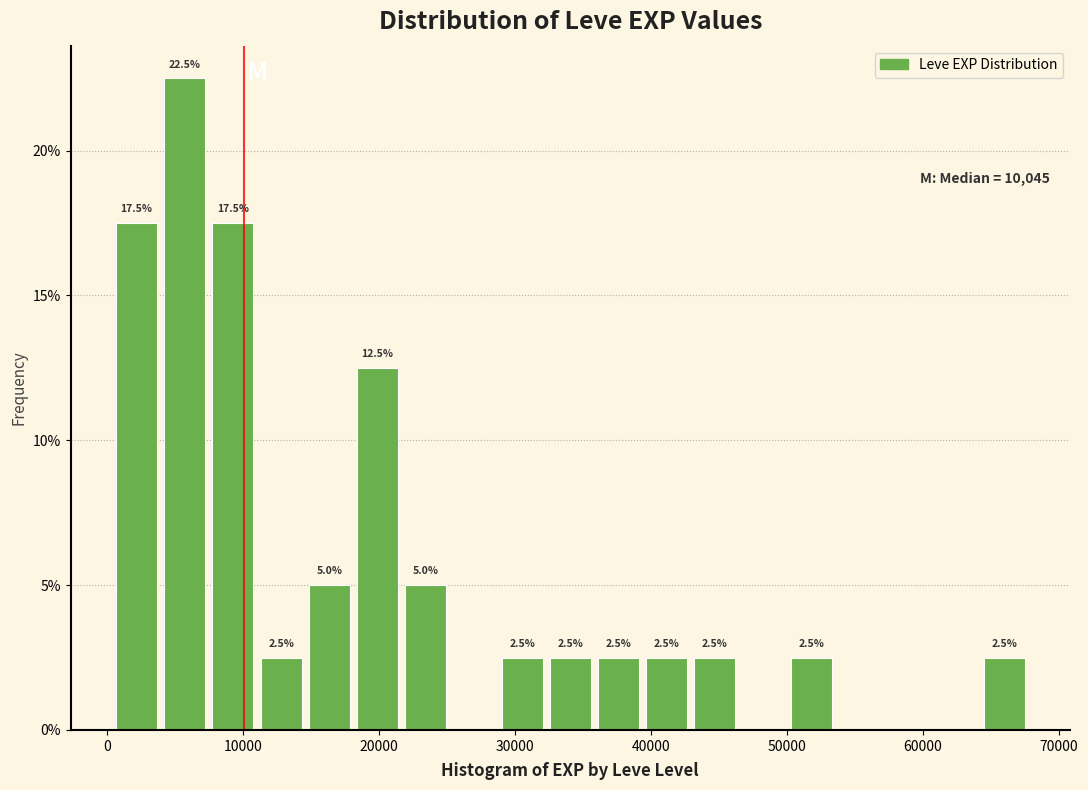

Read against the x-axis, roughly where is the centre of the tallest bar?

6000